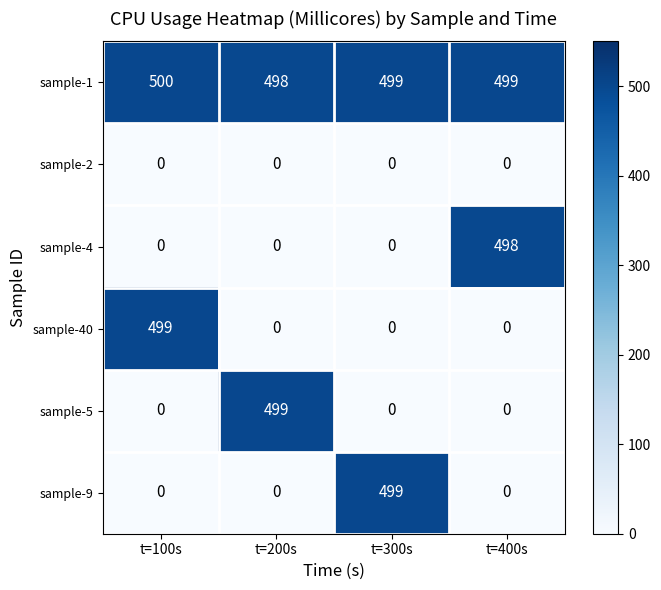

Count the sample-9 values in the range 0 to 499.

4